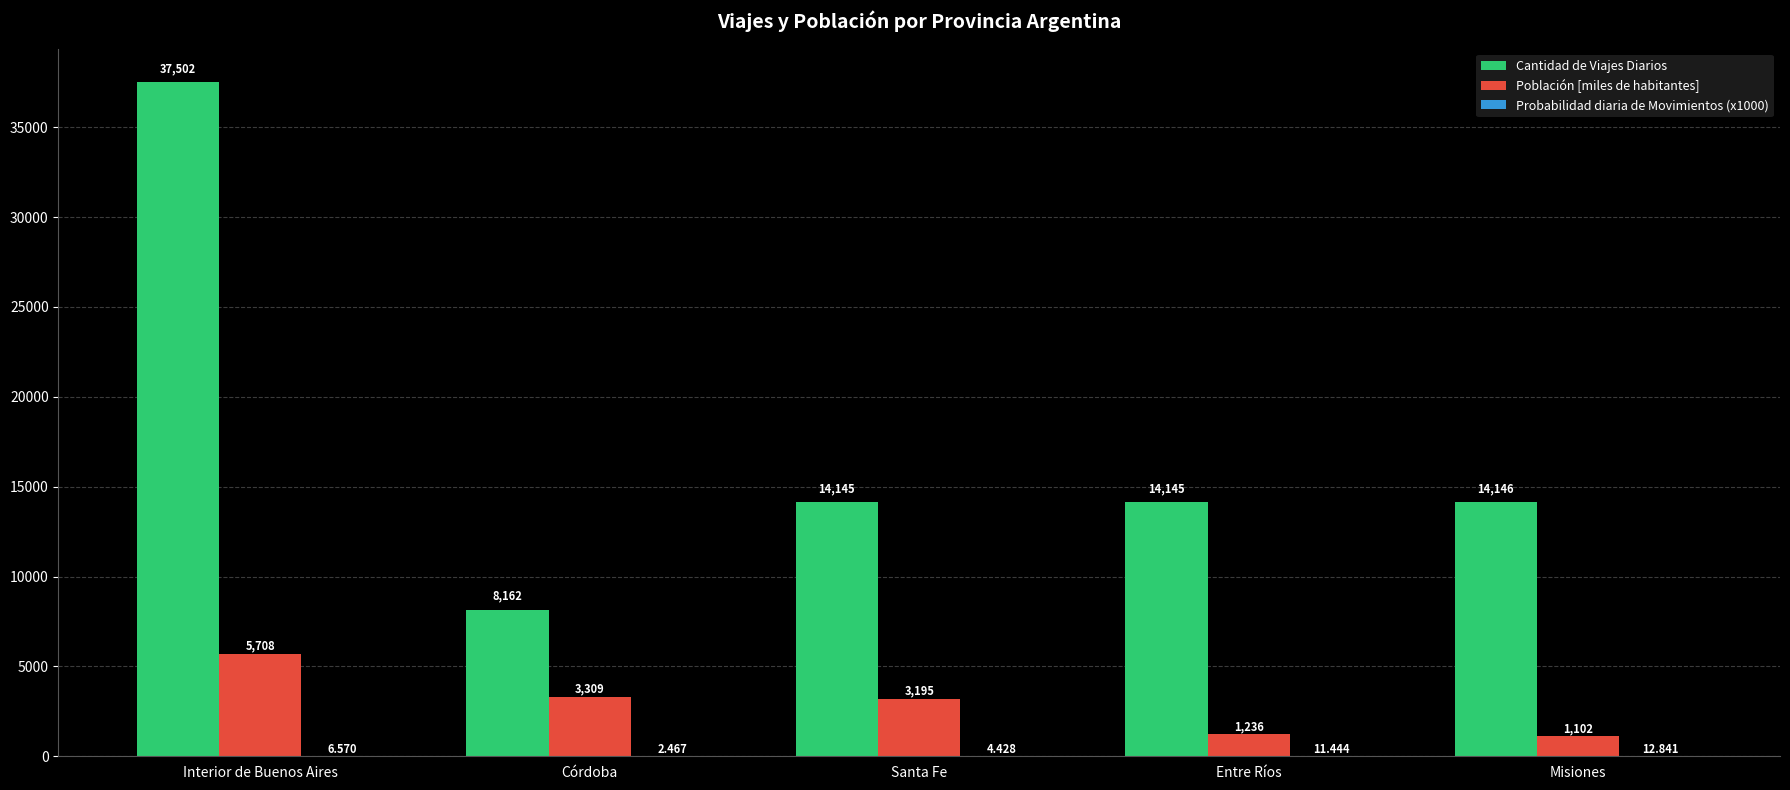

Count the number of categories in the chart.

5